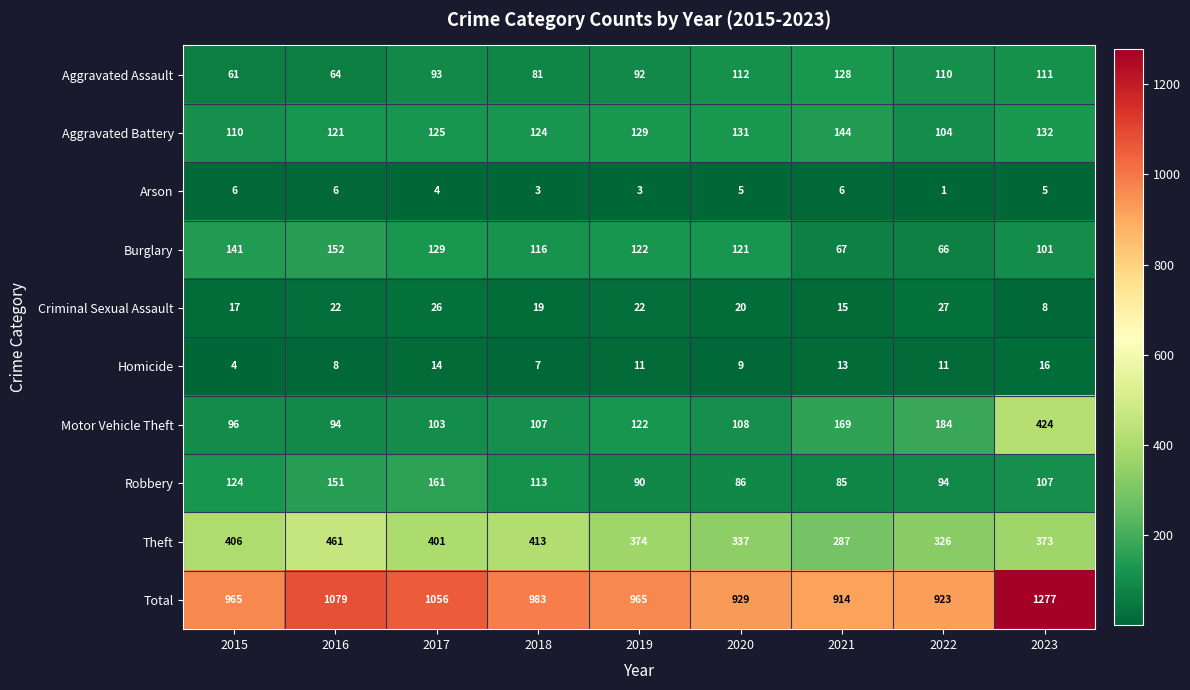

At which label does Arson reach its minimum?

2022